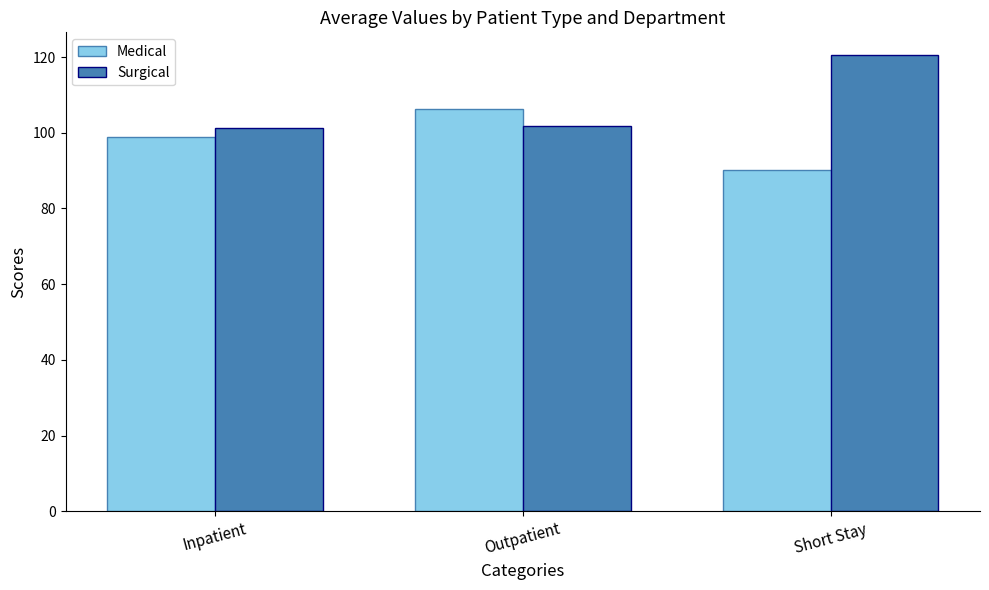

What is the sum of all Surgical values?

323.5